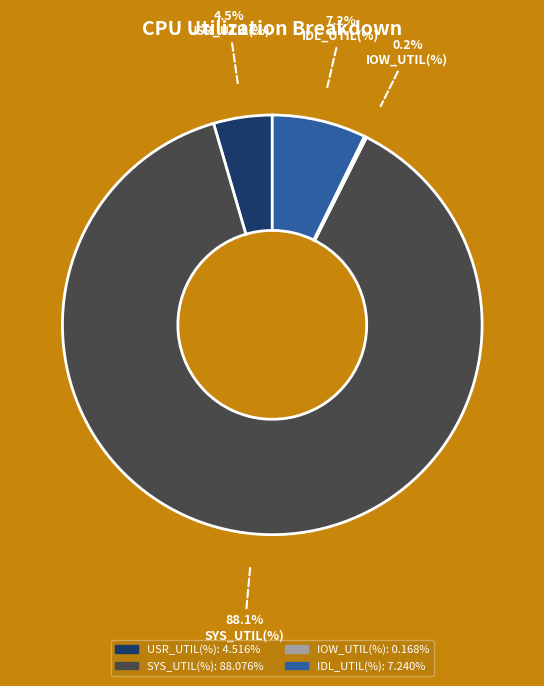

To the nearest percent, what is the average slice percentage?

25%